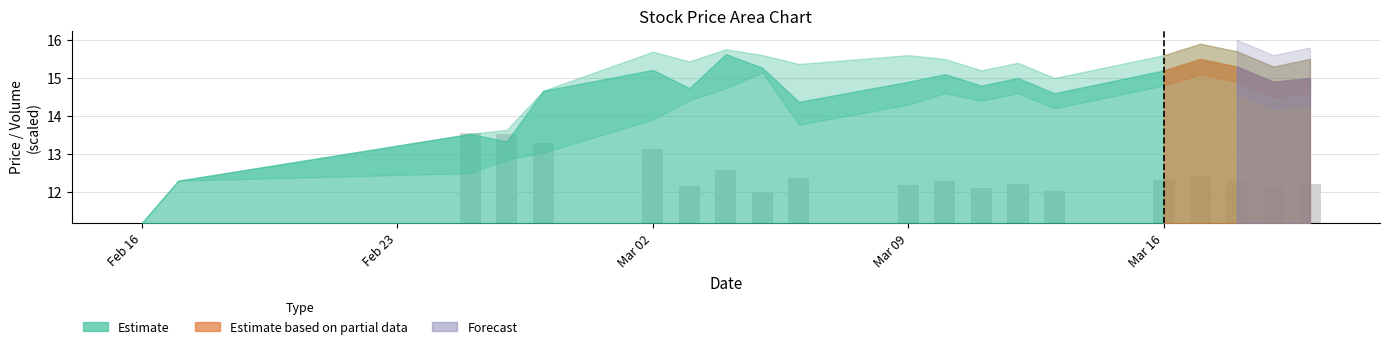

Count the number of values greater than 1.

12